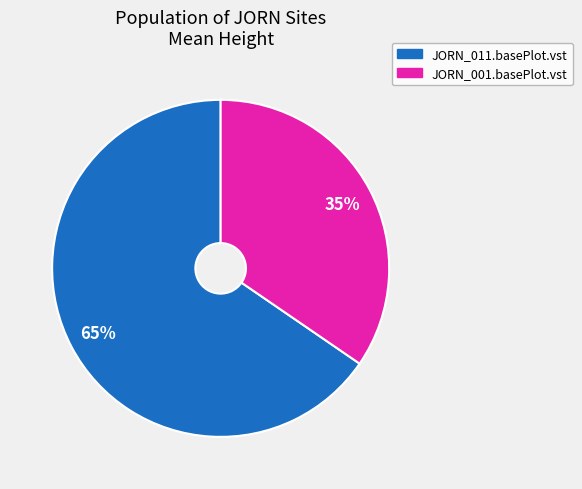

What is the ratio of the value at JORN_011.basePlot.vst to the value at JORN_001.basePlot.vst?

1.9